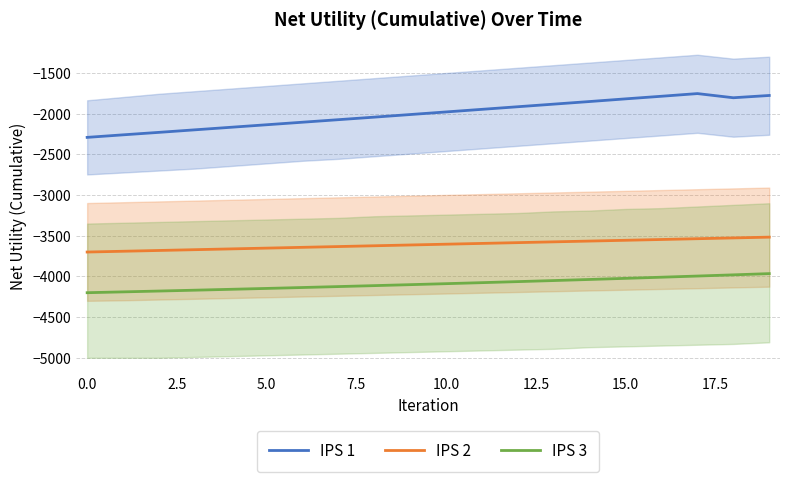

What is the minimum value for IPS 1?

-2290.1